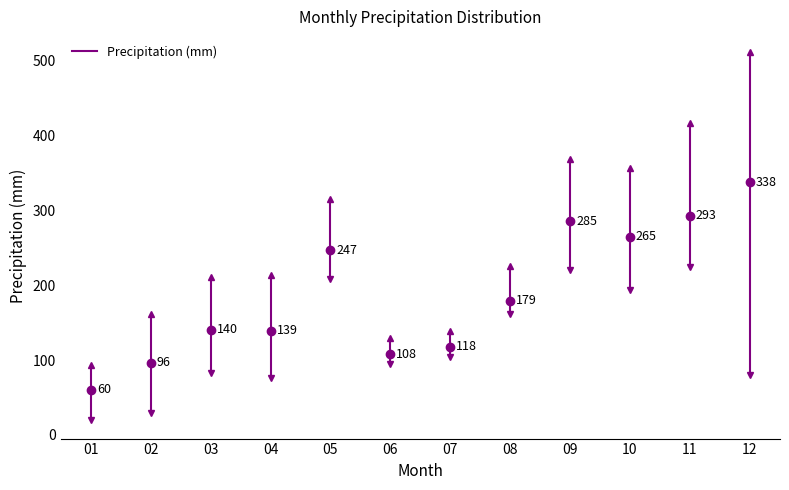

At which label is the value closest to 56?

01